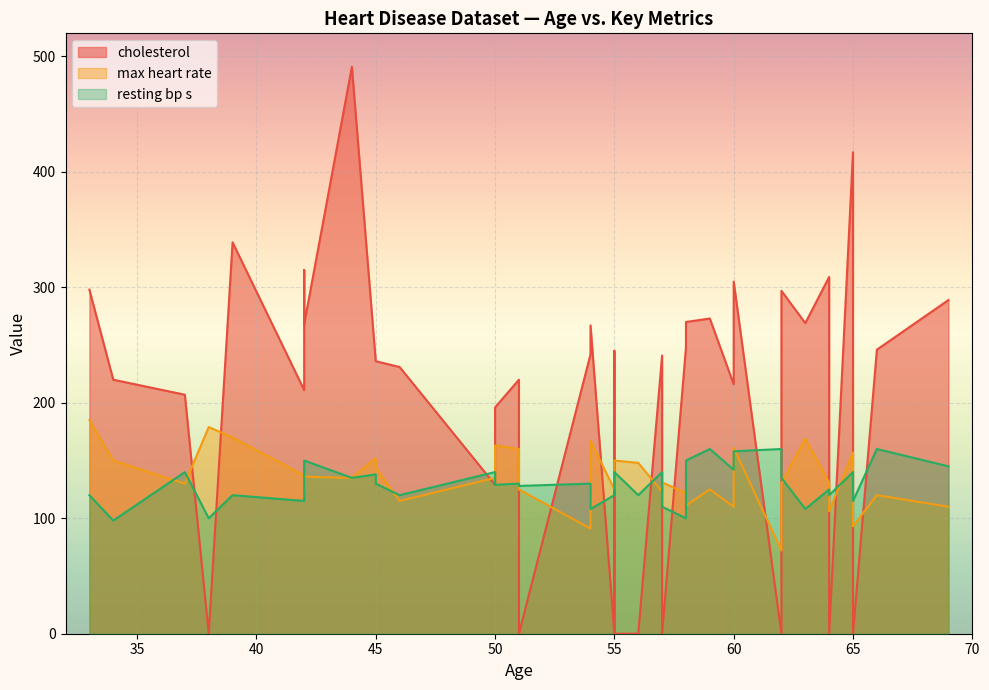

Rank the series at 62 from lowest to highest value.

max heart rate, resting bp s, cholesterol